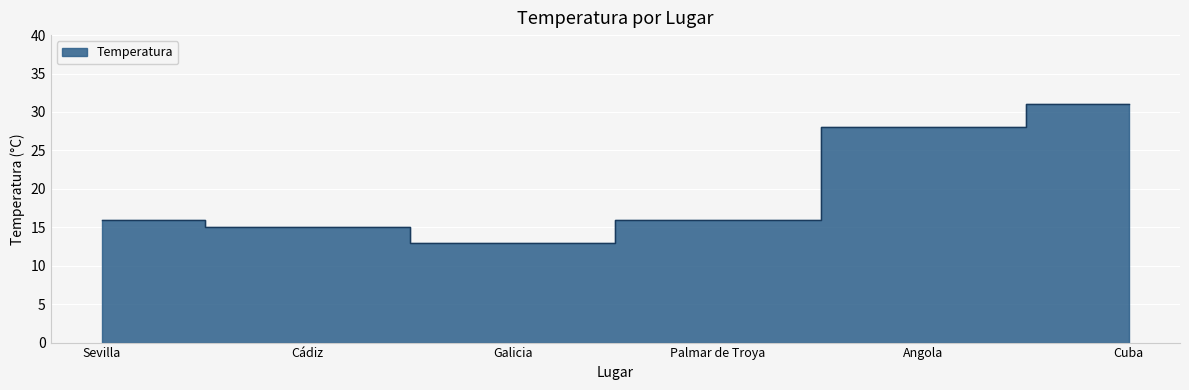

Reading left to right, list all the values displayed in this chart.

16	15	13	16	28	31